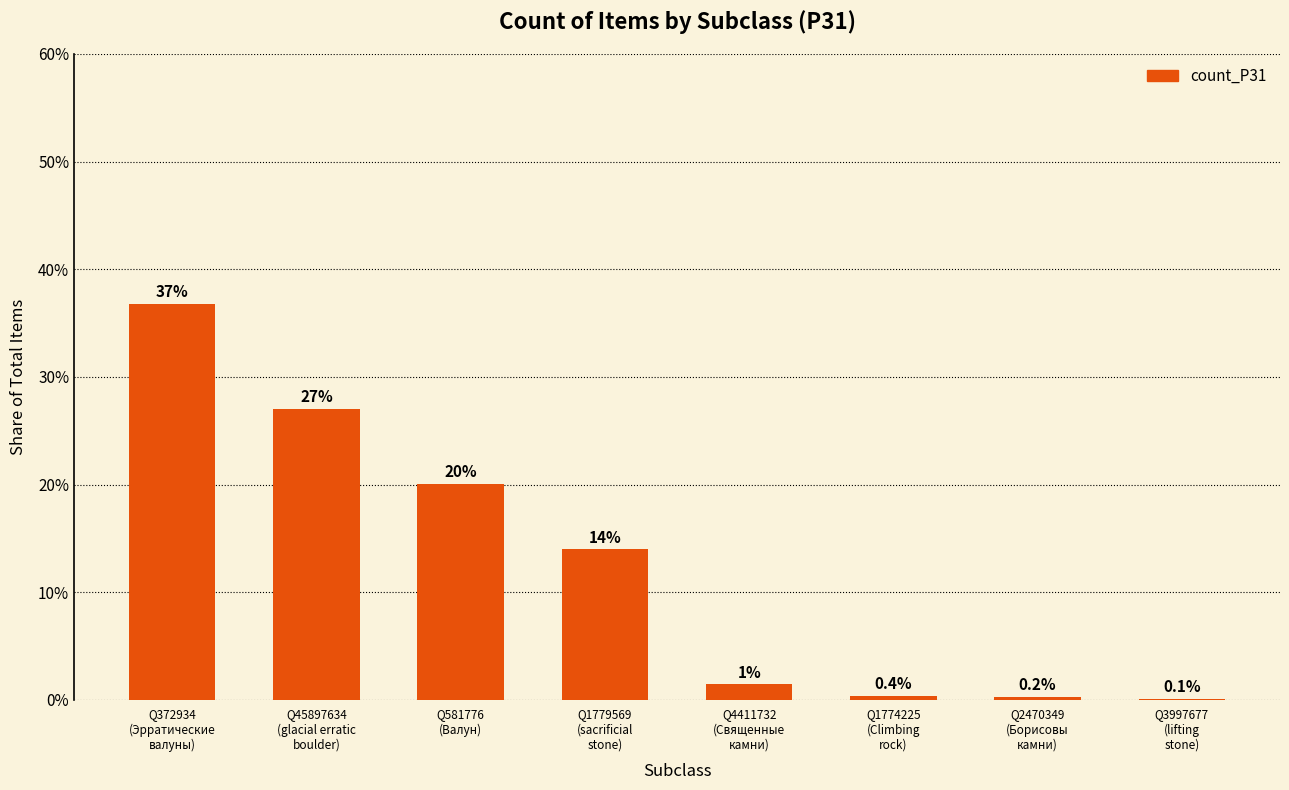

Reading left to right, transcribe all the data shown in this chart.

308	226	168	117	12	3	2	1